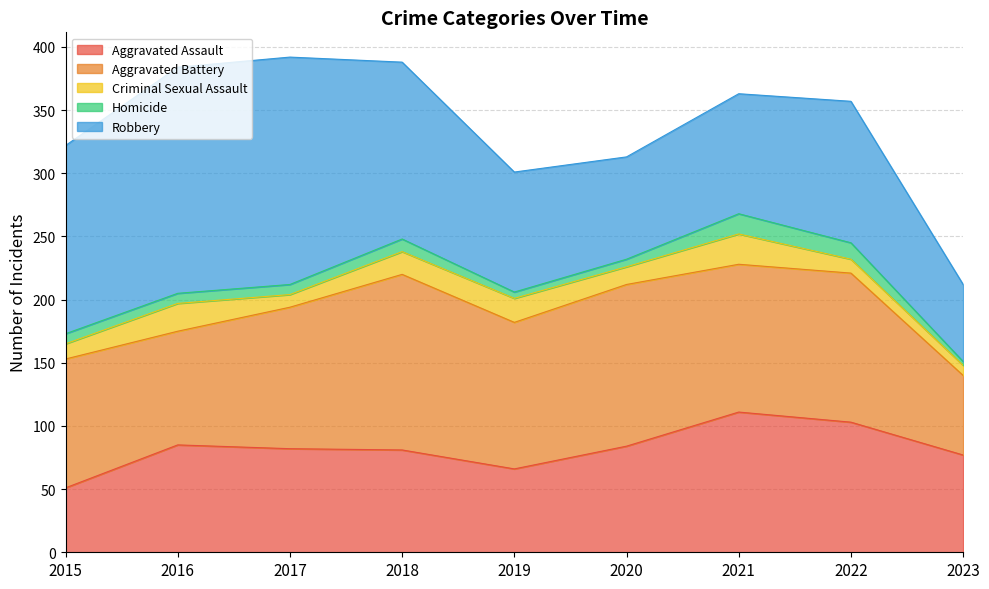

Between 2017 and 2016, which is larger?

2016